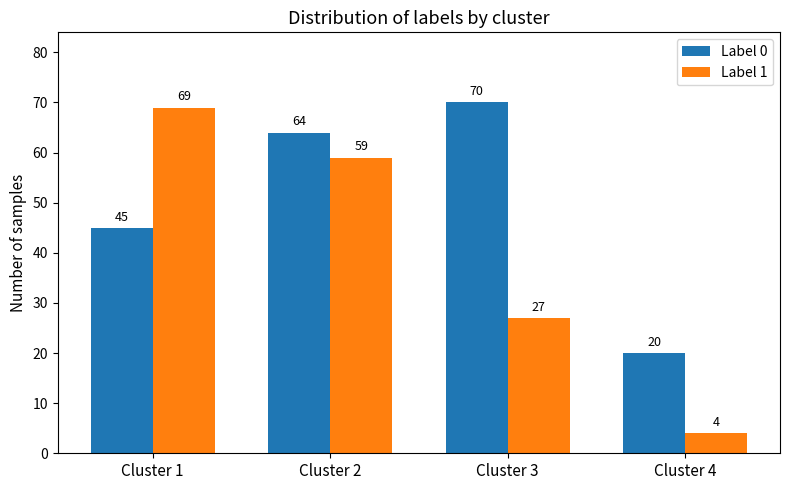

What is the maximum value for Label 1?

69